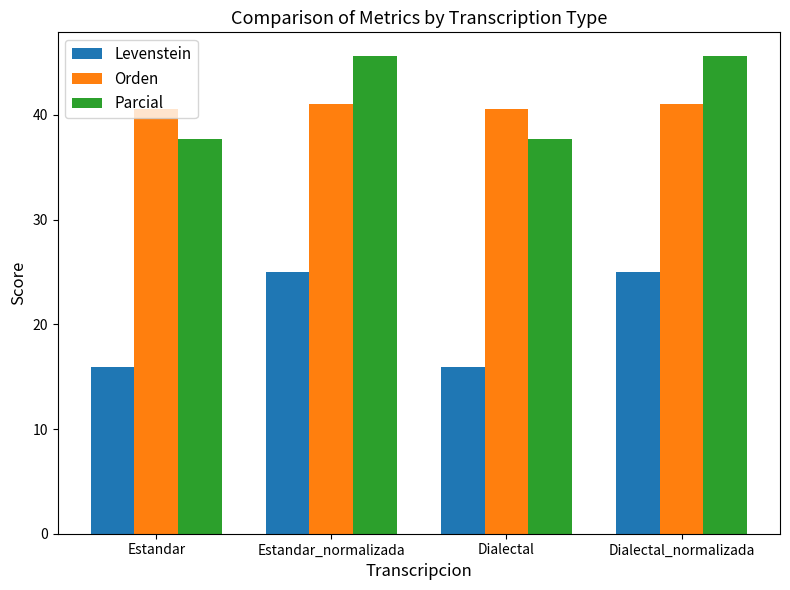

Which series has the widest spread of values?

Levenstein